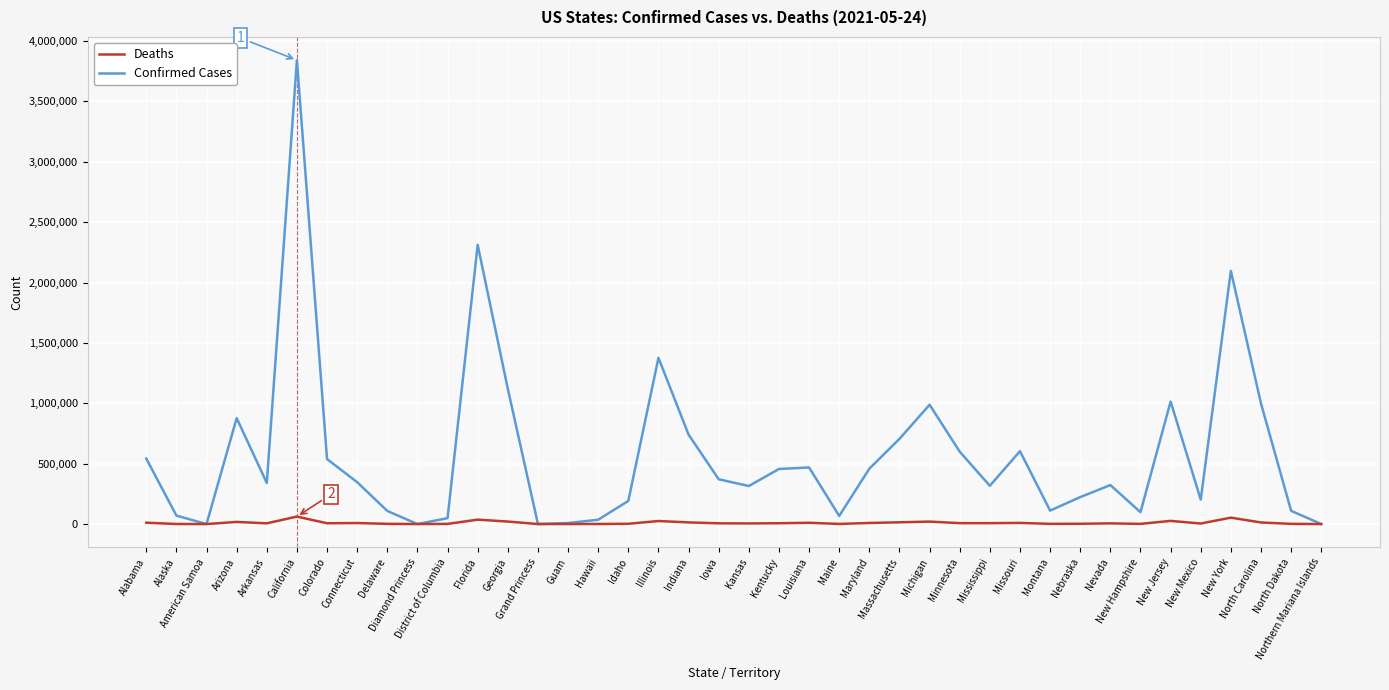

How many lines are shown in the chart?

2